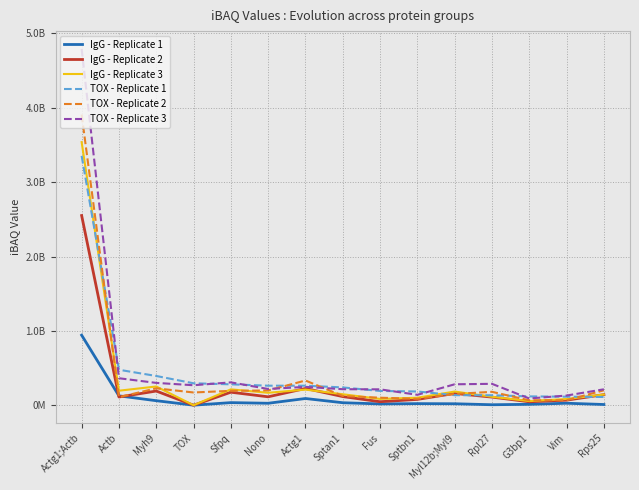

What are all the series names shown in the legend?

IgG - Replicate 1, IgG - Replicate 2, IgG - Replicate 3, TOX - Replicate 1, TOX - Replicate 2, TOX - Replicate 3